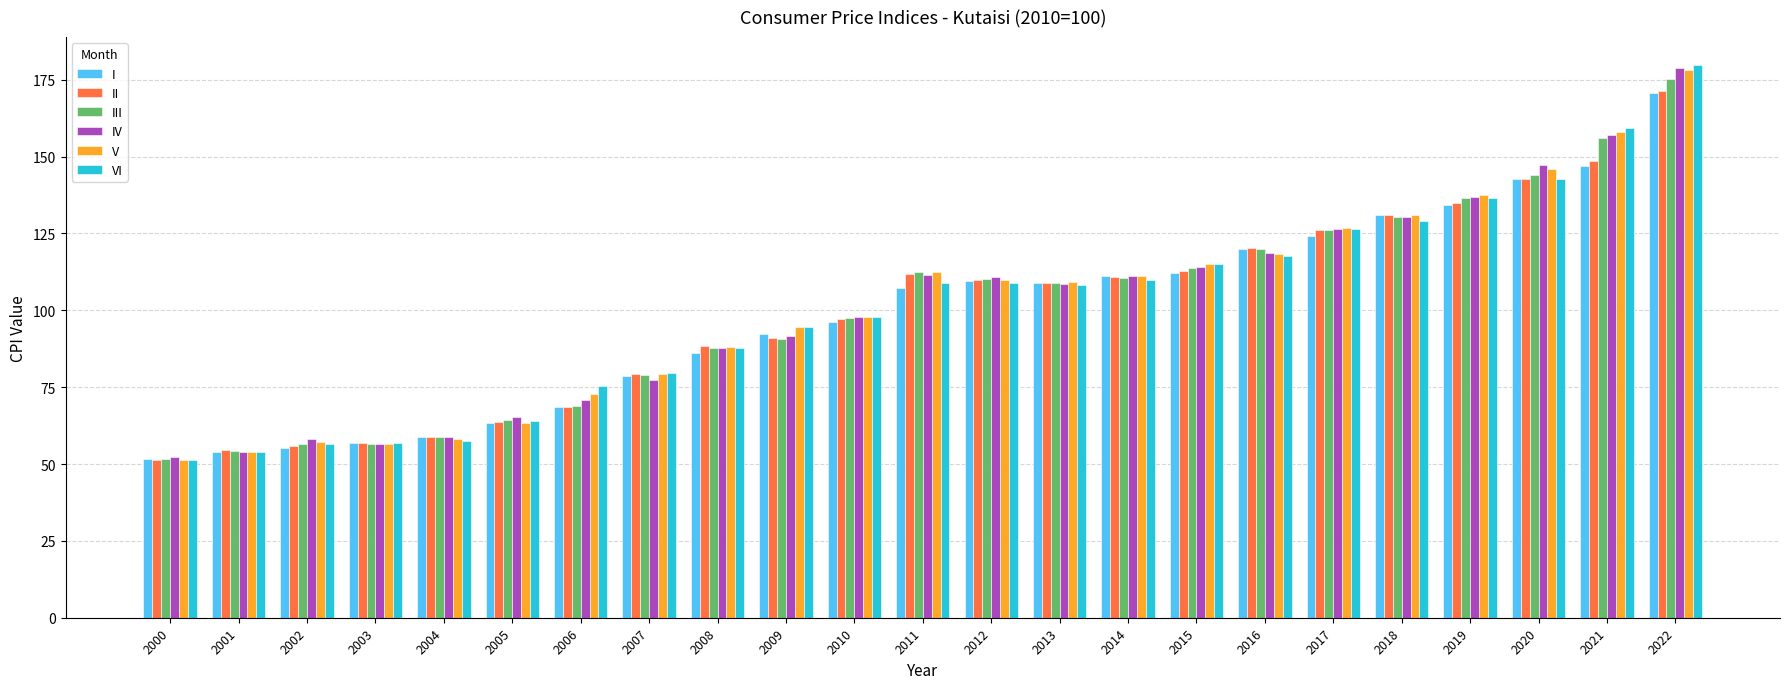

Is it true that IV equals 77.4 at 2007?

True